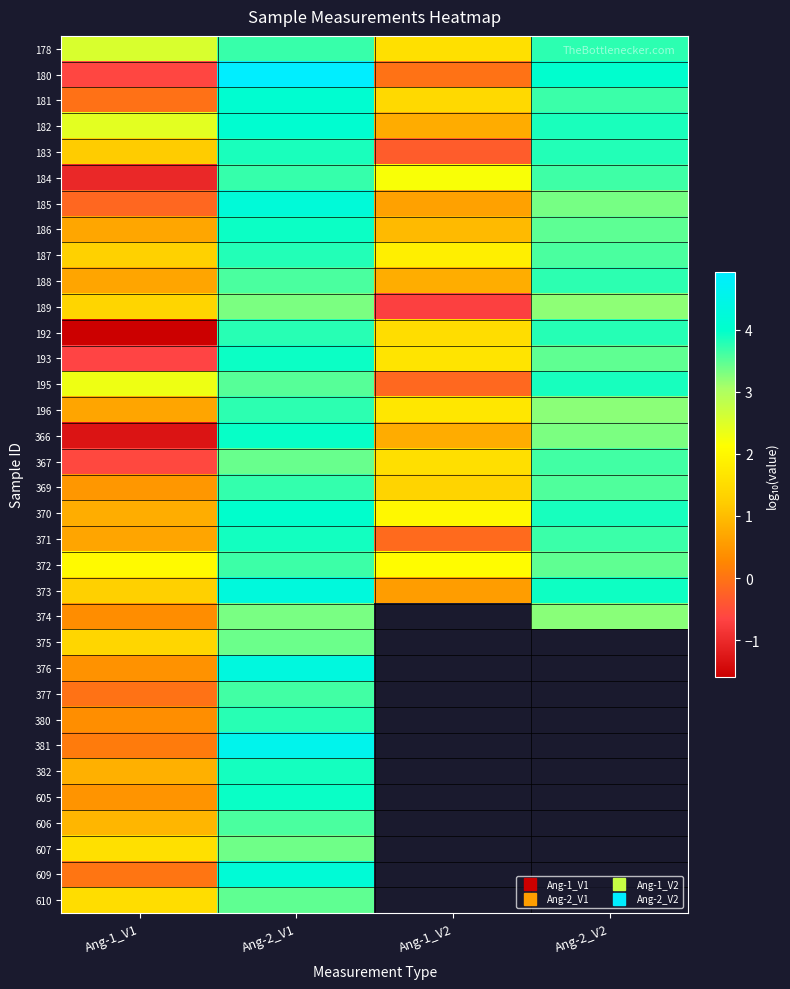

At which label does 372 reach its minimum?

Ang-1_V1